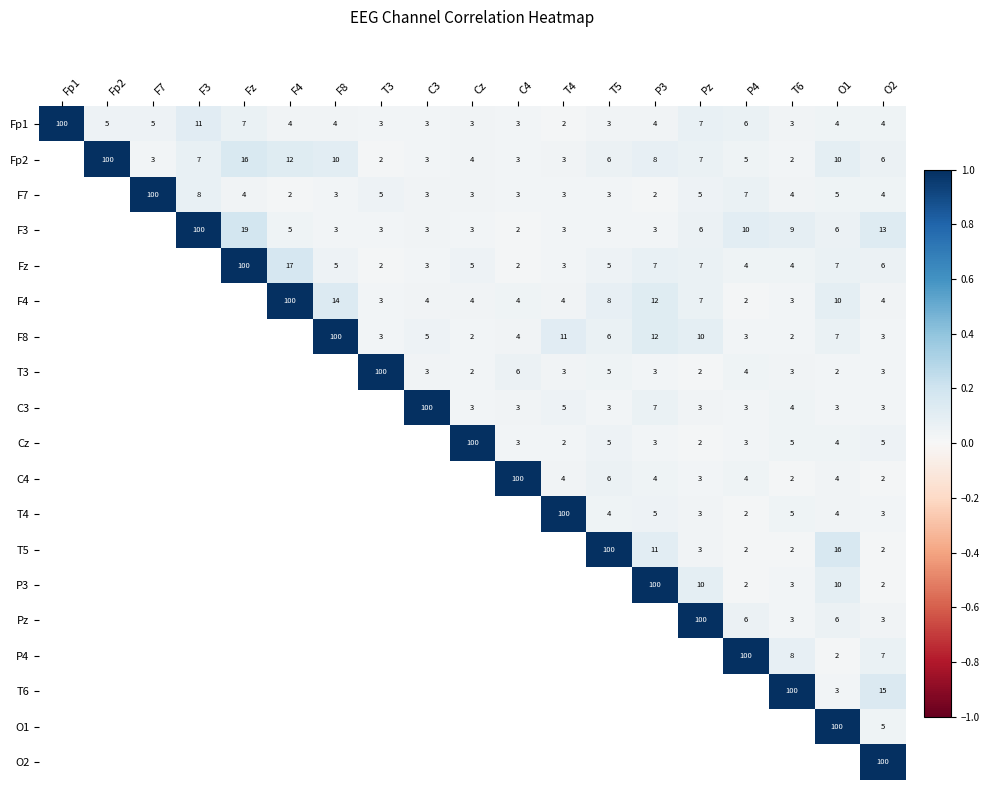

What is the spread (max minus min) of values at O2?

98